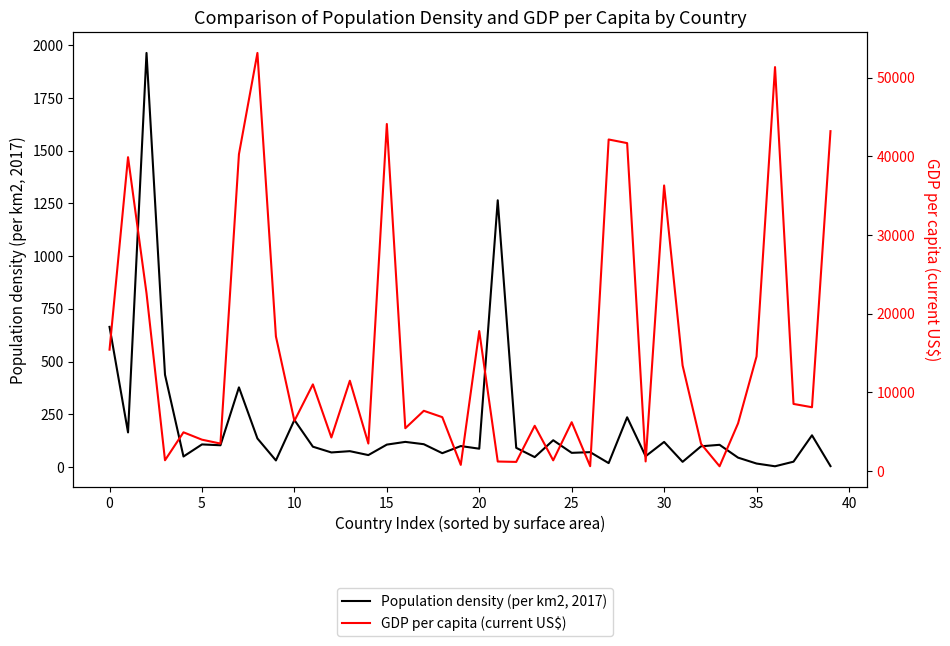

Is this an area chart (filled region under the line)?

No